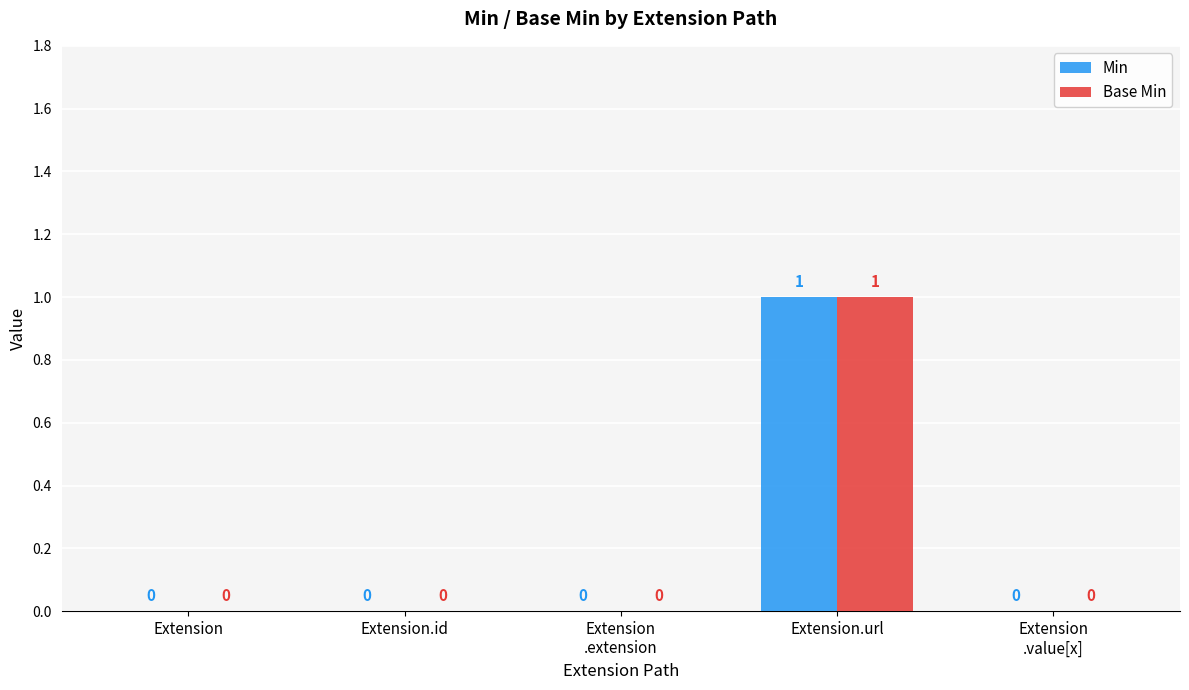

Is it true that Base Min equals 0 at Extension?

True